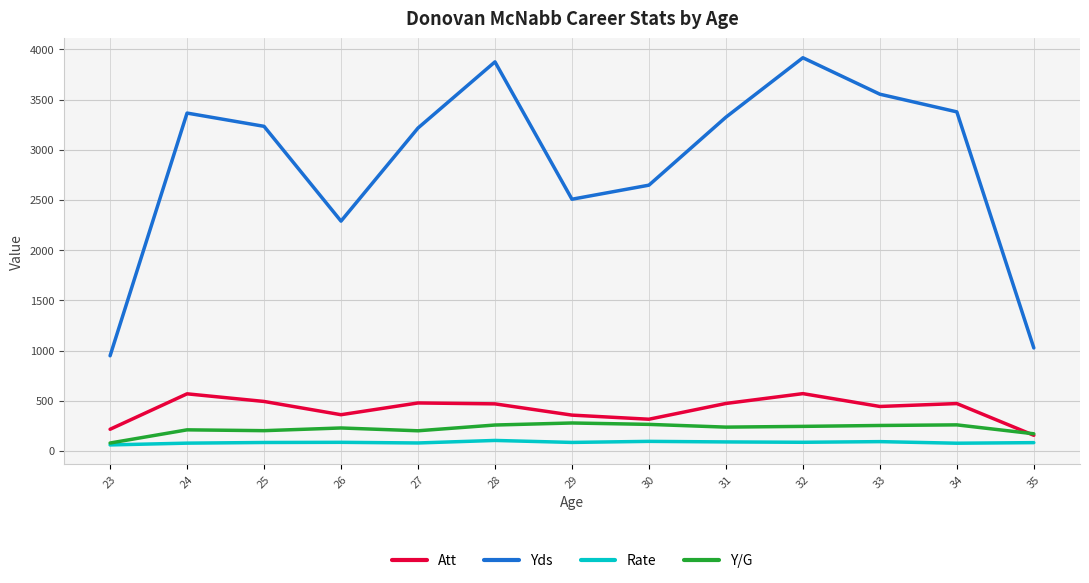

The Yds series shows 5167.8 at 32. True or false?

False